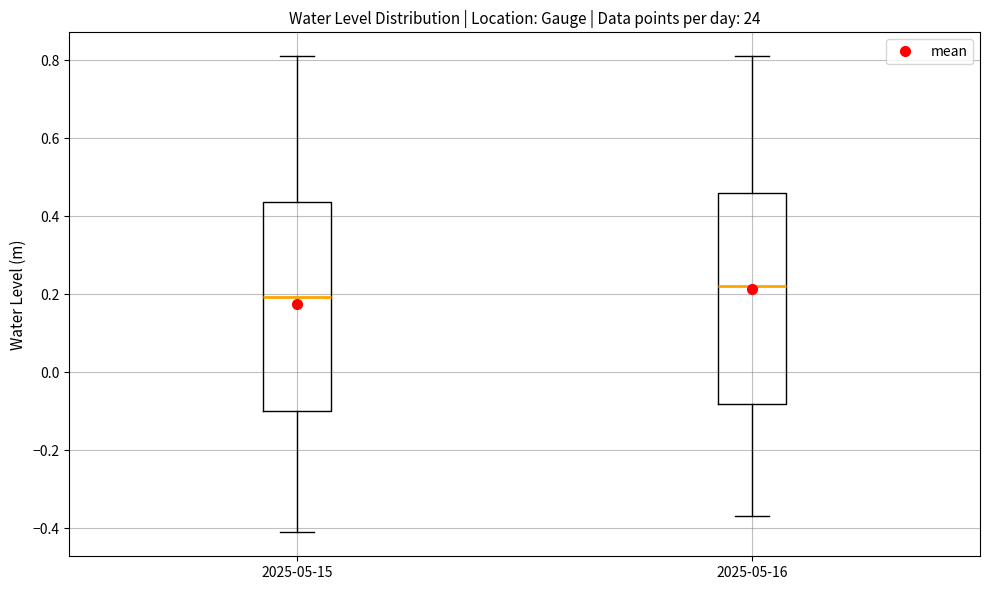

Which box has the lowest median line?

2025-05-15